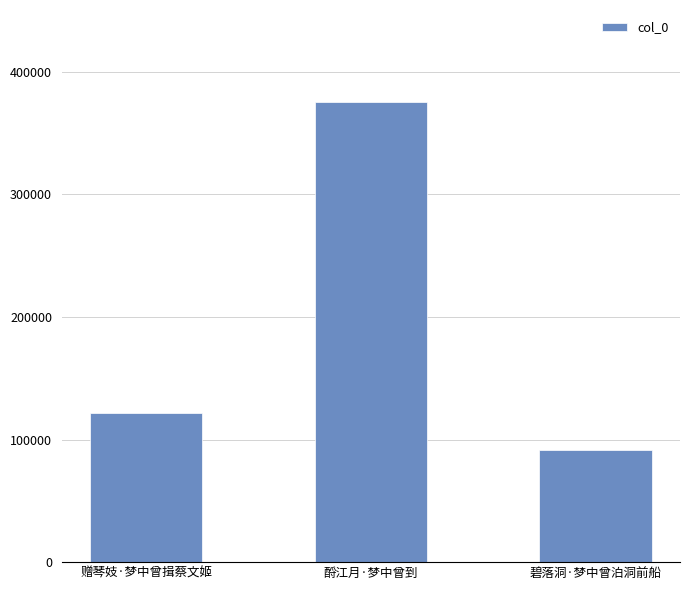

What is the sum of all values?

588767